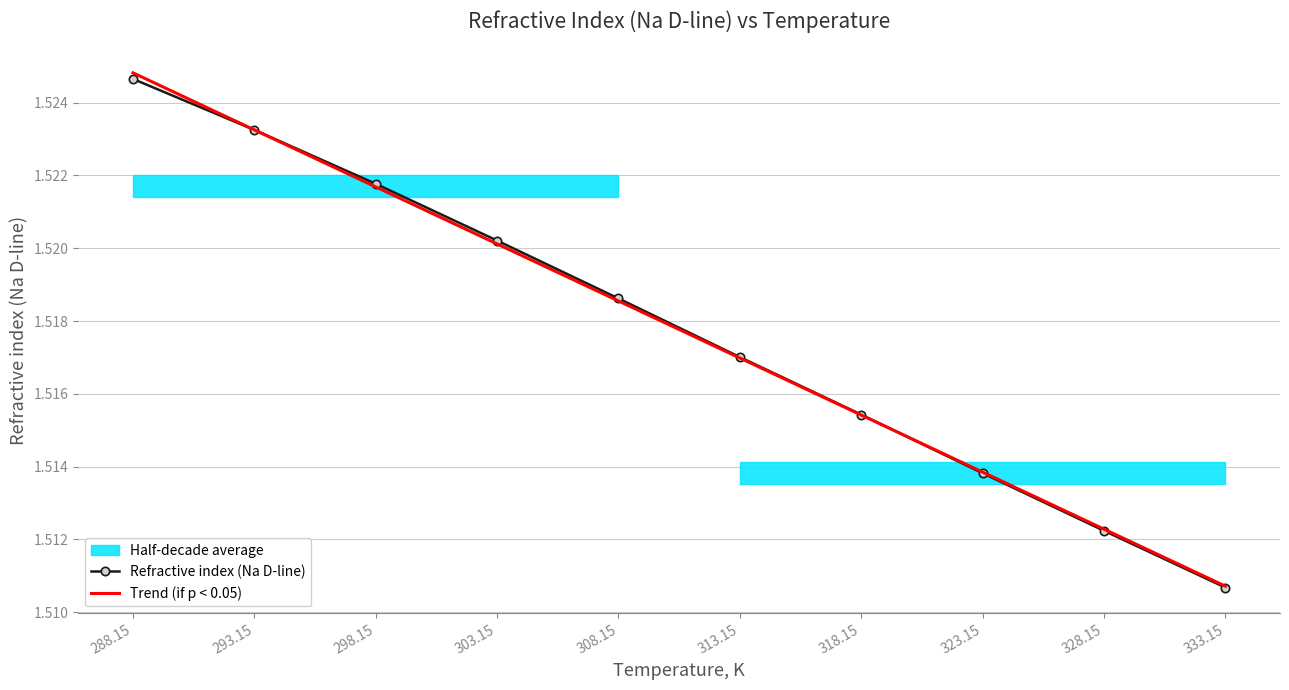

Approximately how many times larger is the value at 333.15 compared to 313.15?

1.0